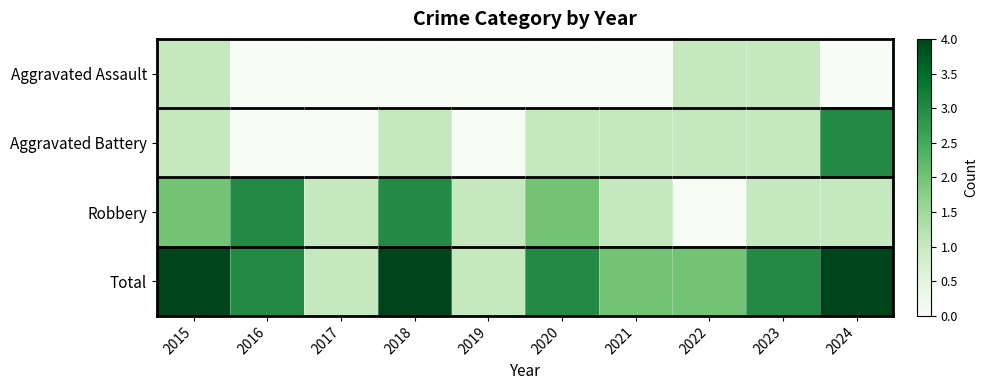

How many data points does each series have?

10